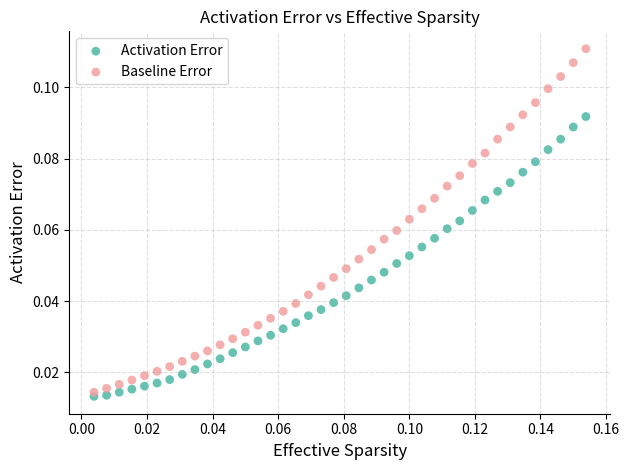

What are all the series names shown in the legend?

Activation Error, Baseline Error